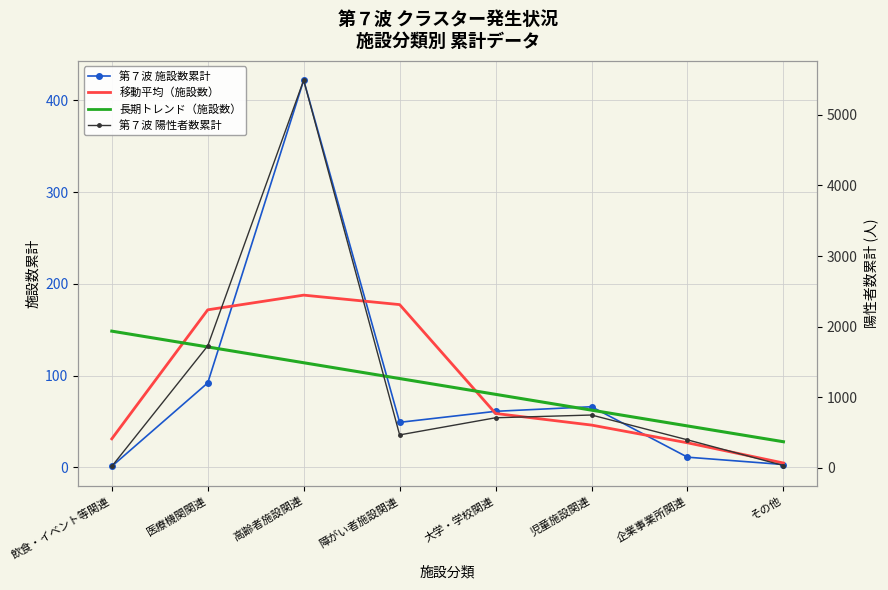

True or false: 第７波 陽性者数累計 and 長期トレンド（施設数） cross at least once.

True